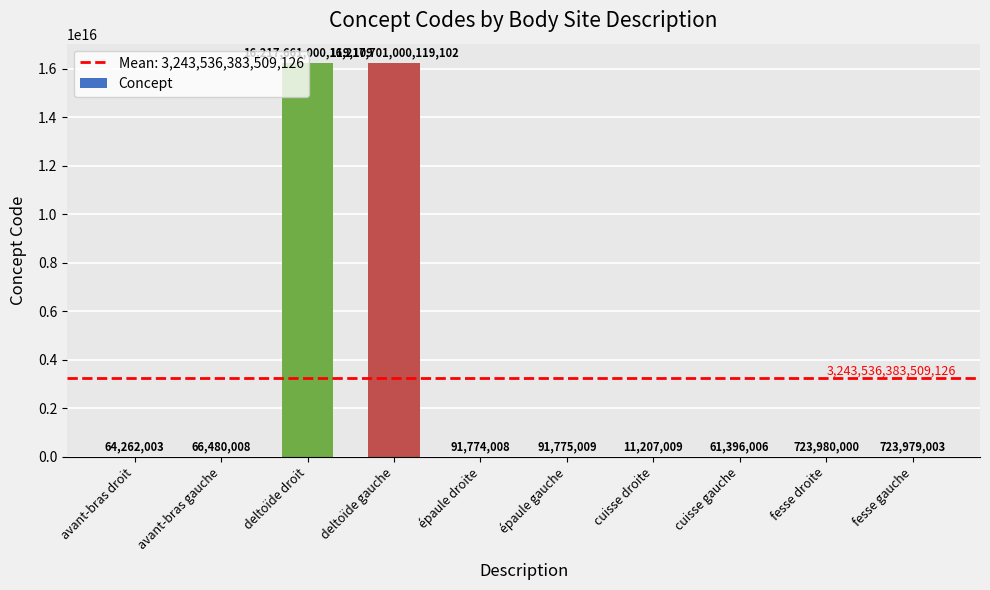

Approximately how many times larger is the value at cuisse gauche compared to cuisse droite?

5.5